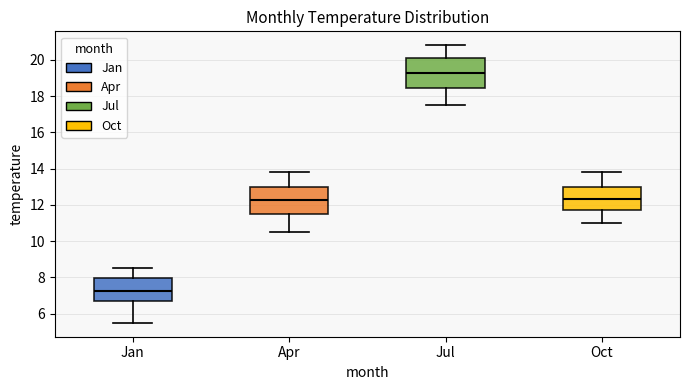

Comparing the boxes themselves (not the whiskers), which one is the tallest?

Jul